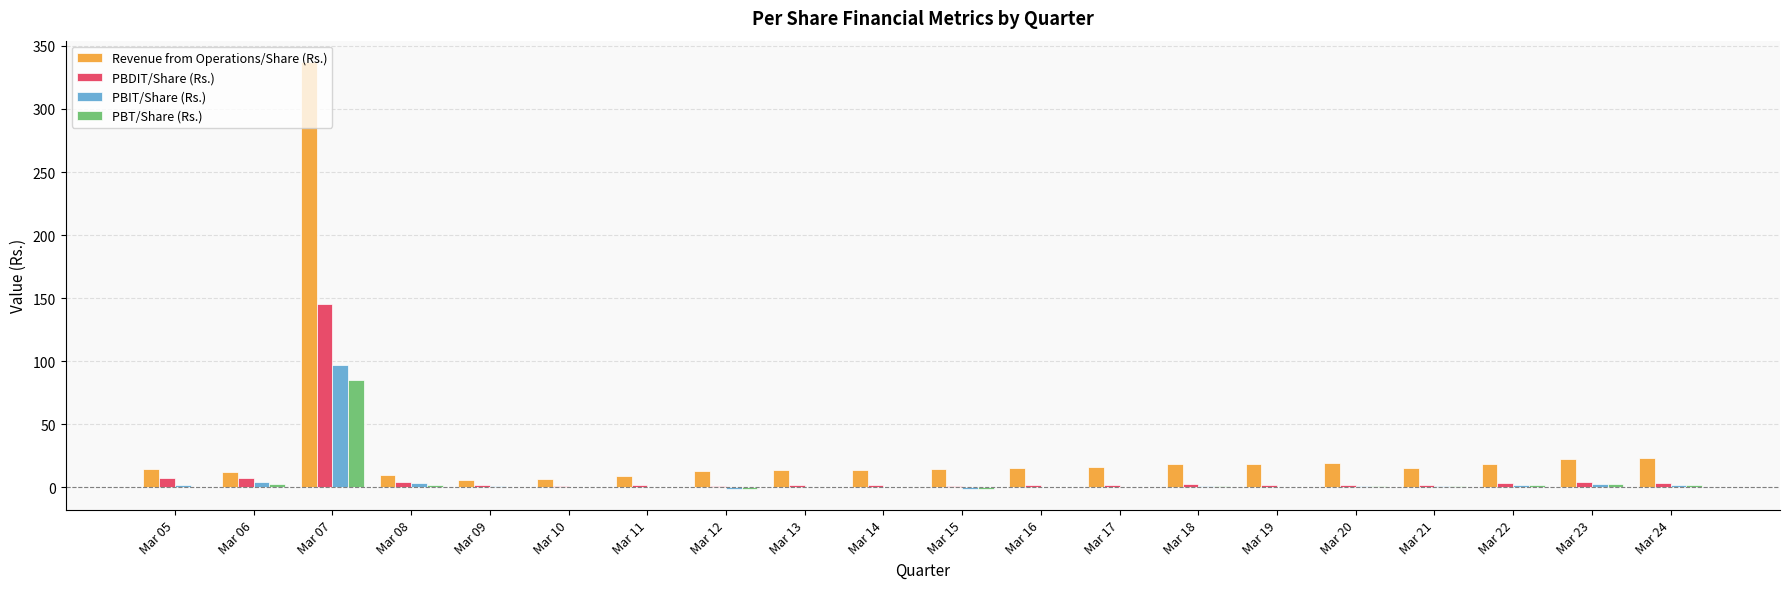

What are all the series names shown in the legend?

Revenue from Operations/Share (Rs.), PBDIT/Share (Rs.), PBIT/Share (Rs.), PBT/Share (Rs.)